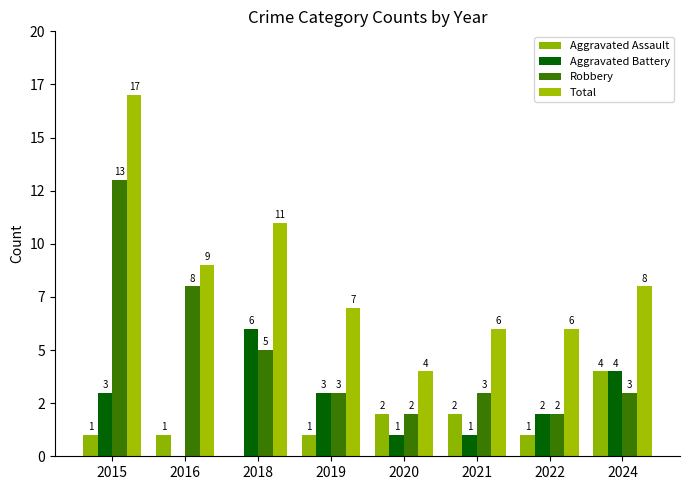

At which category is the sum across all series the highest?

2015